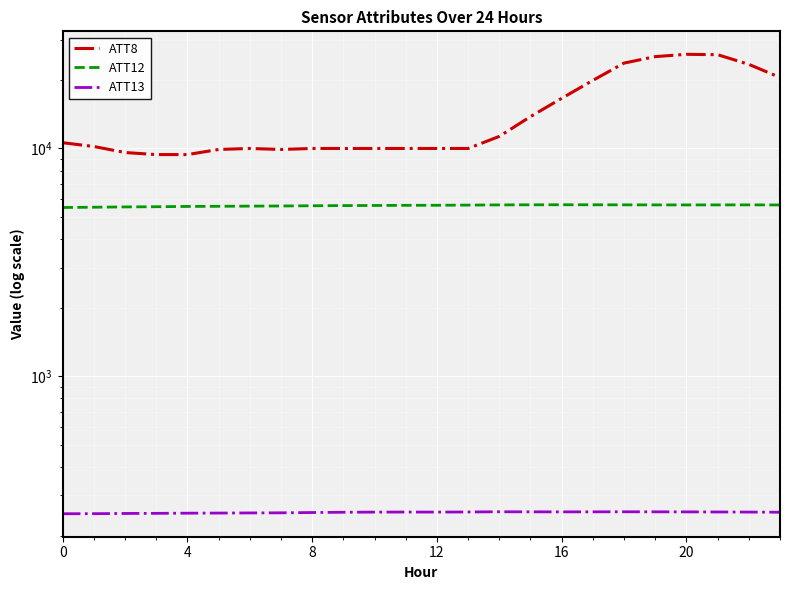

At which category does ATT8 reach its first local peak?

20